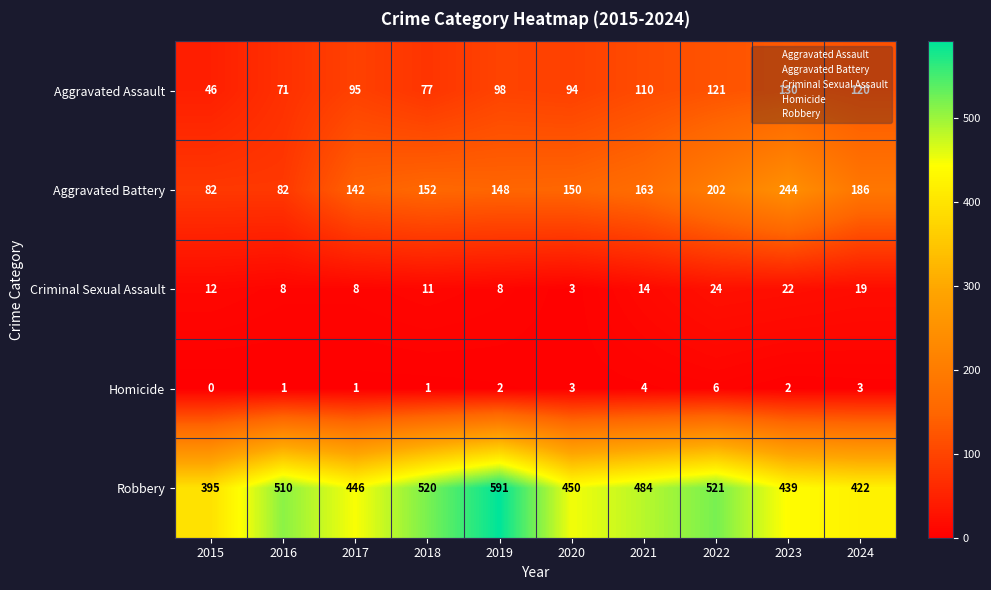

Which series has the largest total across all categories?

Robbery